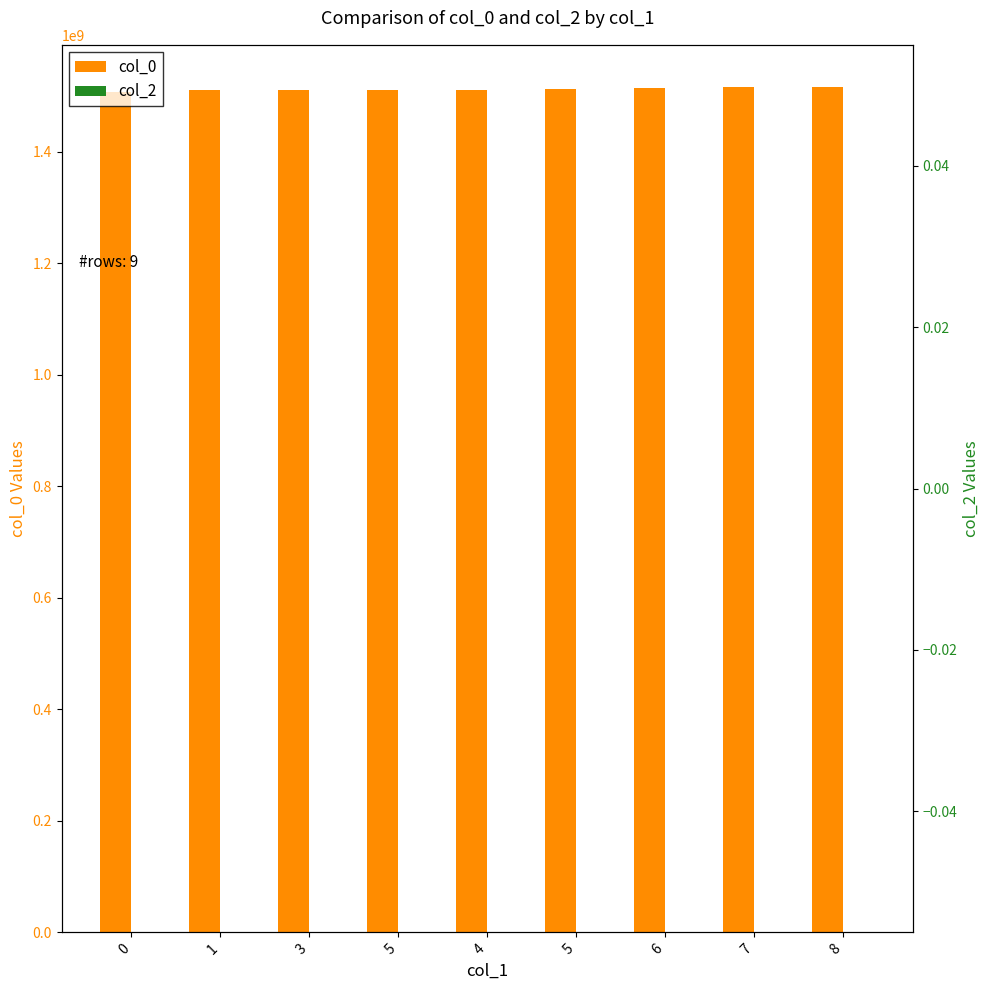

Rank the series by their average value, from highest to lowest.

col_0, col_2